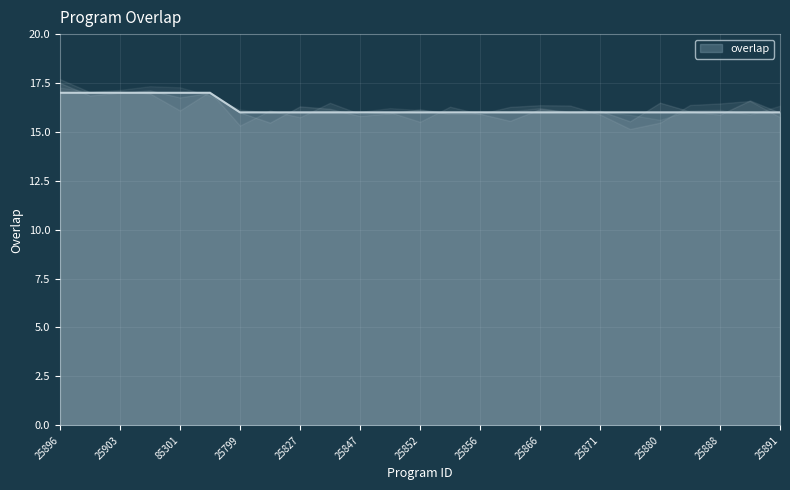

What position from the right is 25880?

5